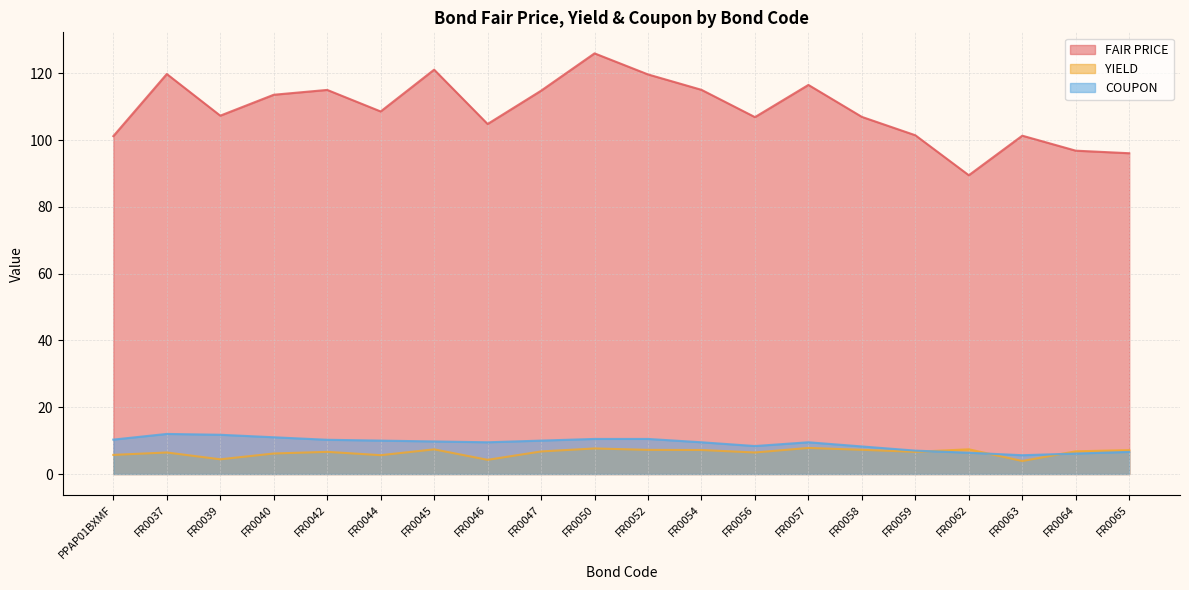

True or false: COUPON and FAIR PRICE intersect in this chart.

False